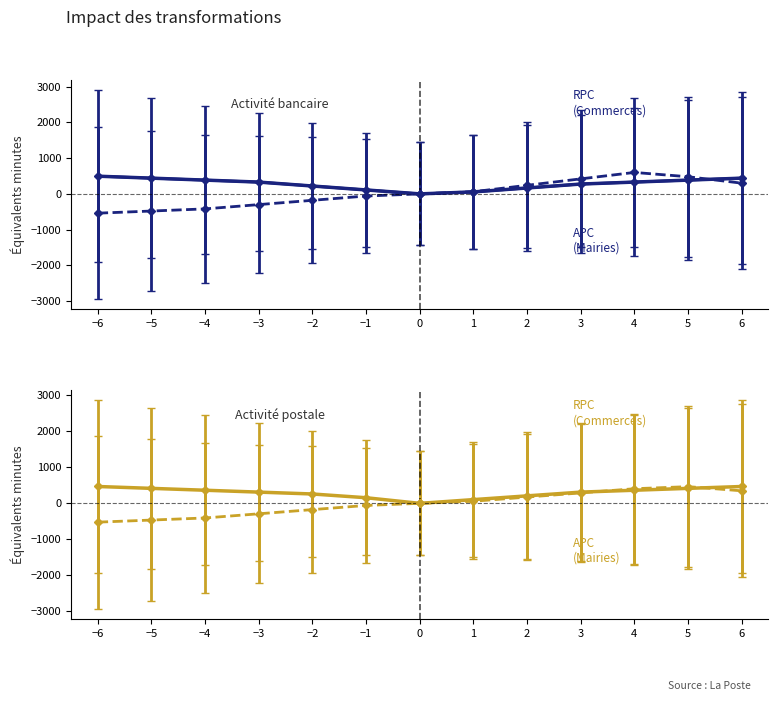

Reading left to right, extract all data points from this chart.

RPC (Commerces) Bancaire: -540	-480	-420	-300	-180	-60	0	60	240	420	600	480	300
APC (Mairies) Bancaire: 495	440	385	330	220	110	0	55	165	275	330	385	440
RPC (Commerces) Postale: -522	-464	-406	-290	-174	-58	0	58	174	290	406	464	348
APC (Mairies) Postale: 468	416	364	312	260	156	0	104	208	312	364	416	468